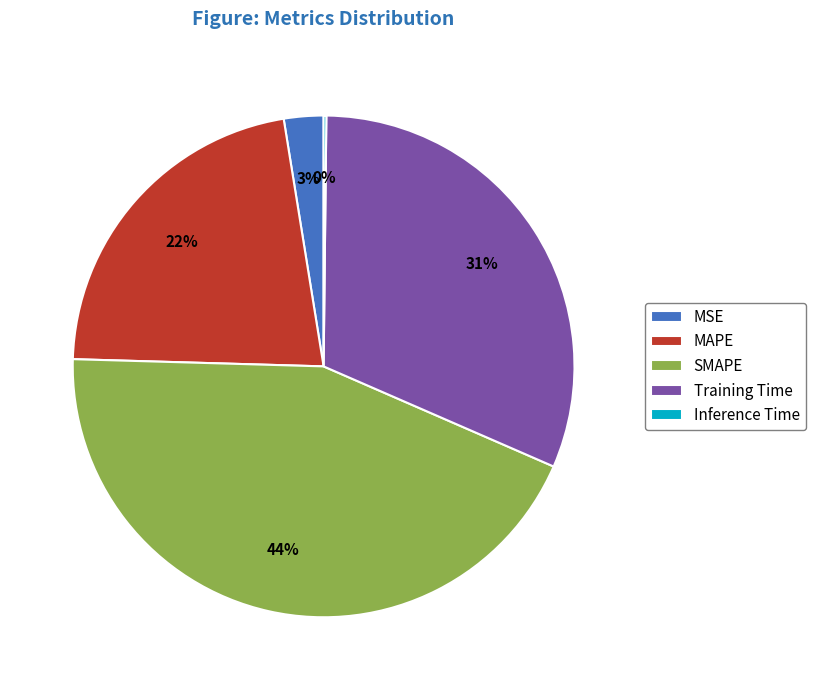

The Training Time slice represents 46% of the pie. True or false?

False